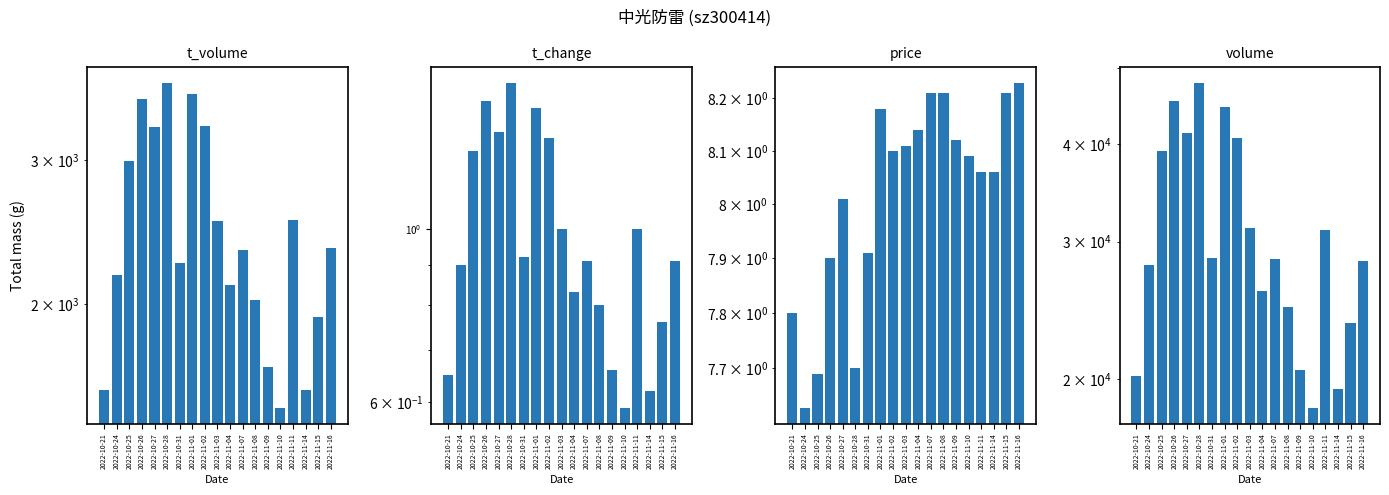

Are the bars horizontal?

No